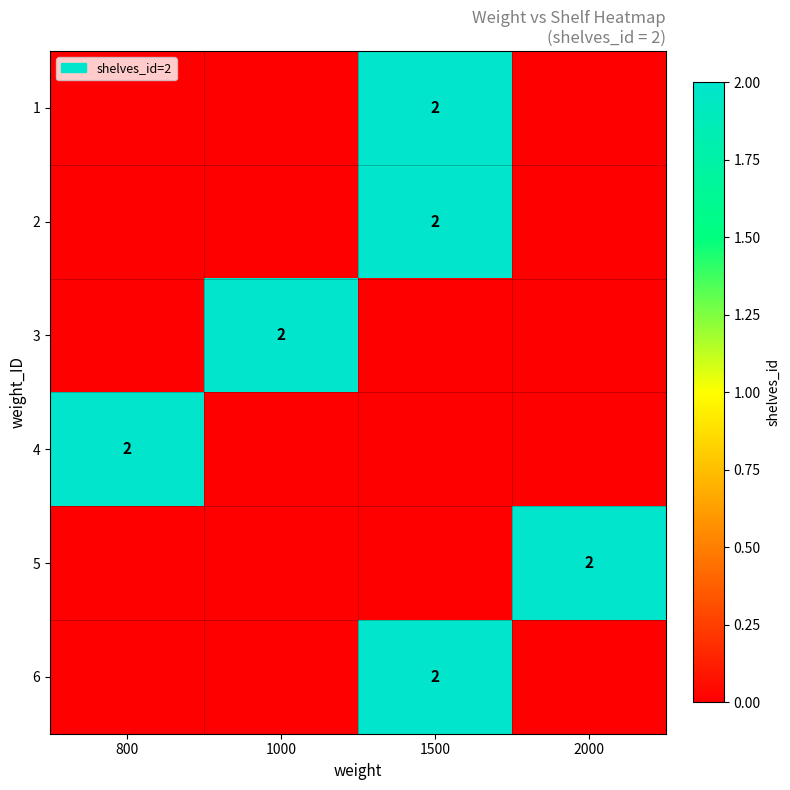

Is it true that 3 equals 2 at 1000?

True